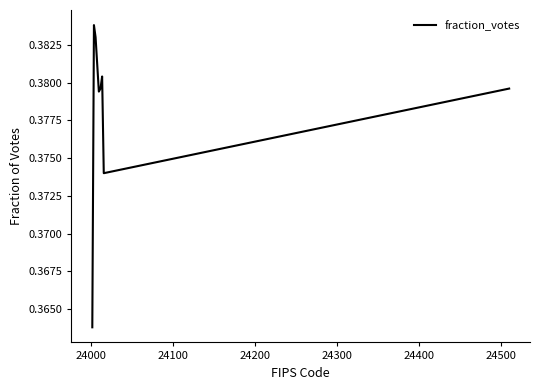

How many interior local peaks (higher than both neighbors) does the data have?

2